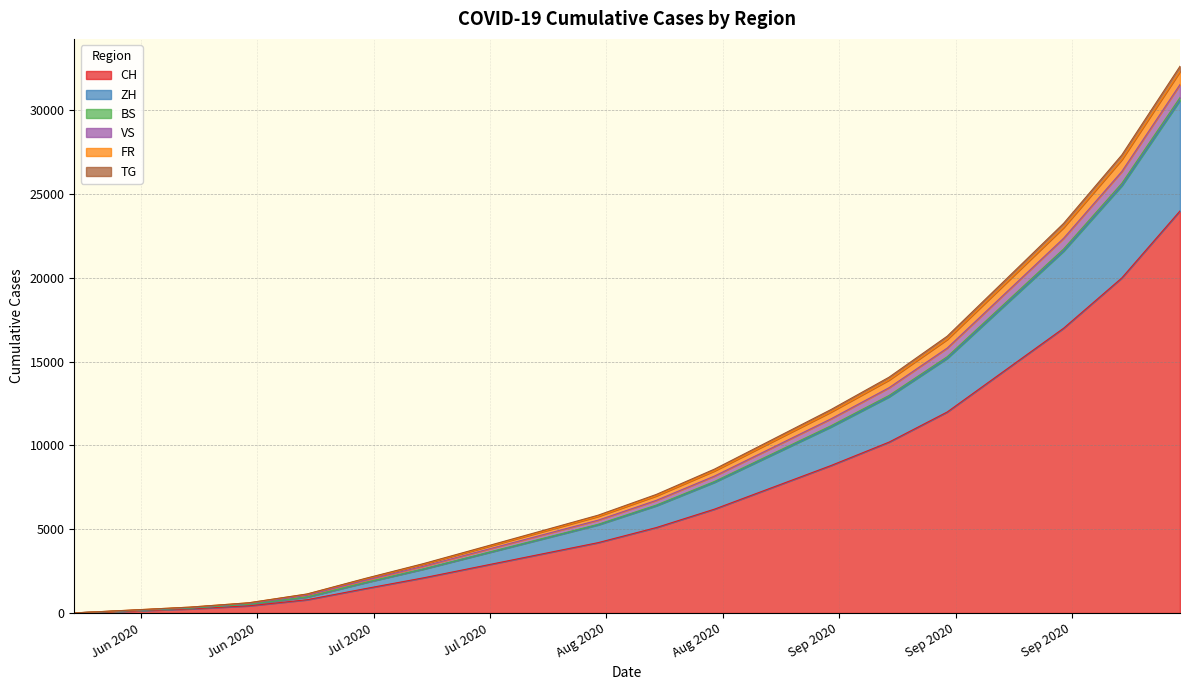

True or false: BS and CH cross at least once.

False